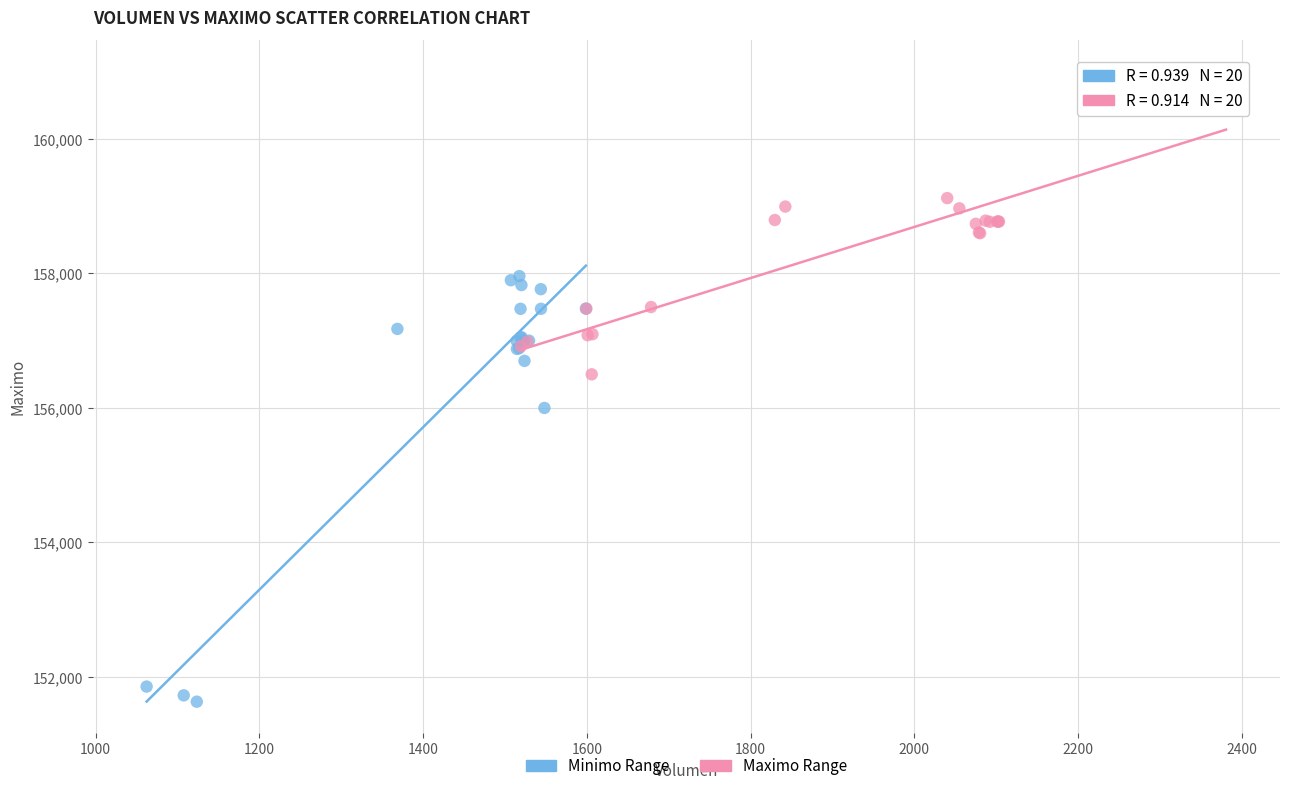

Which series contains the lowest Y value?

Minimo Range